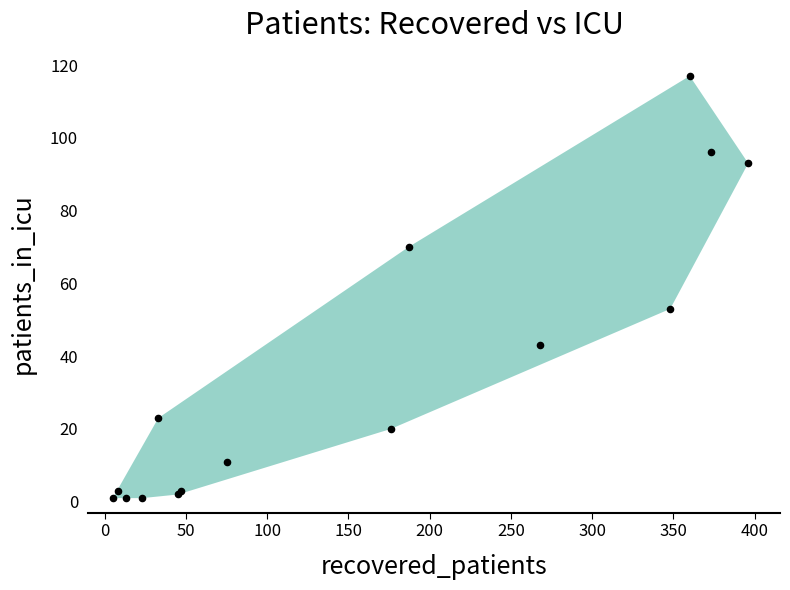

What Y value in the scatter plot is closest to 59?

53